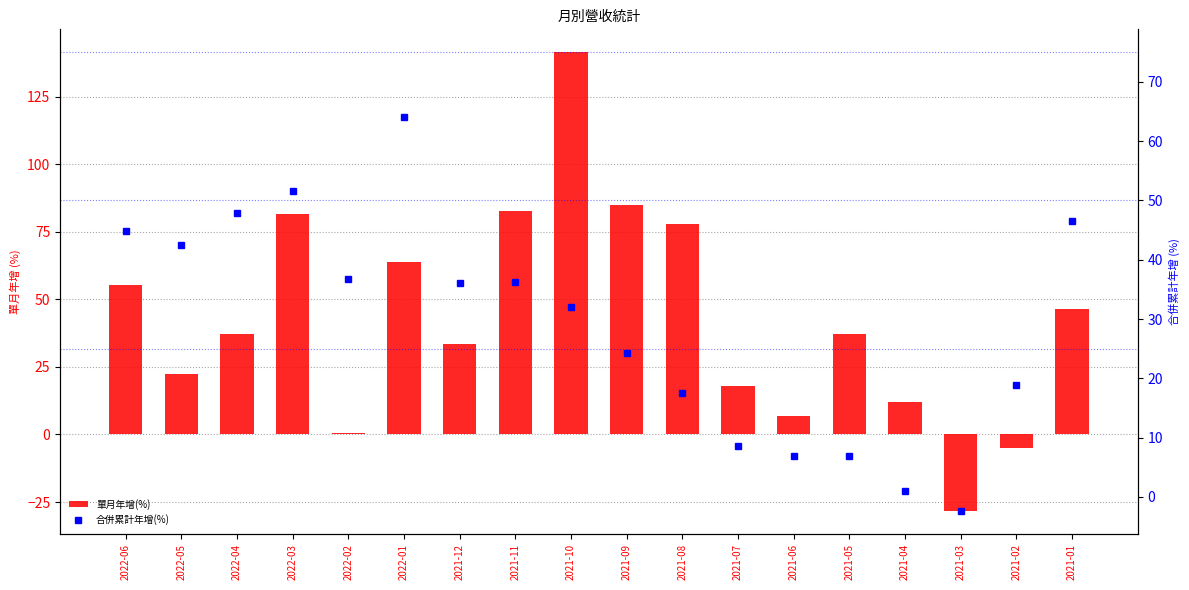

Reading left to right, list all the values displayed in this chart.

單月年增(%): 2022-06=55.5	2022-05=22.4	2022-04=37.3	2022-03=81.8	2022-02=0.7	2022-01=64.0	2021-12=33.6	2021-11=82.8	2021-10=141.5	2021-09=84.8	2021-08=77.8	2021-07=17.9	2021-06=6.9	2021-05=37.3	2021-04=11.9	2021-03=-28.4	2021-02=-5.0	2021-01=46.6
合併累計年增(%): 2022-06=44.9	2022-05=42.5	2022-04=47.9	2022-03=51.6	2022-02=36.8	2022-01=64.0	2021-12=36.1	2021-11=36.3	2021-10=32.1	2021-09=24.3	2021-08=17.5	2021-07=8.6	2021-06=6.9	2021-05=6.9	2021-04=0.9	2021-03=-2.4	2021-02=18.8	2021-01=46.6